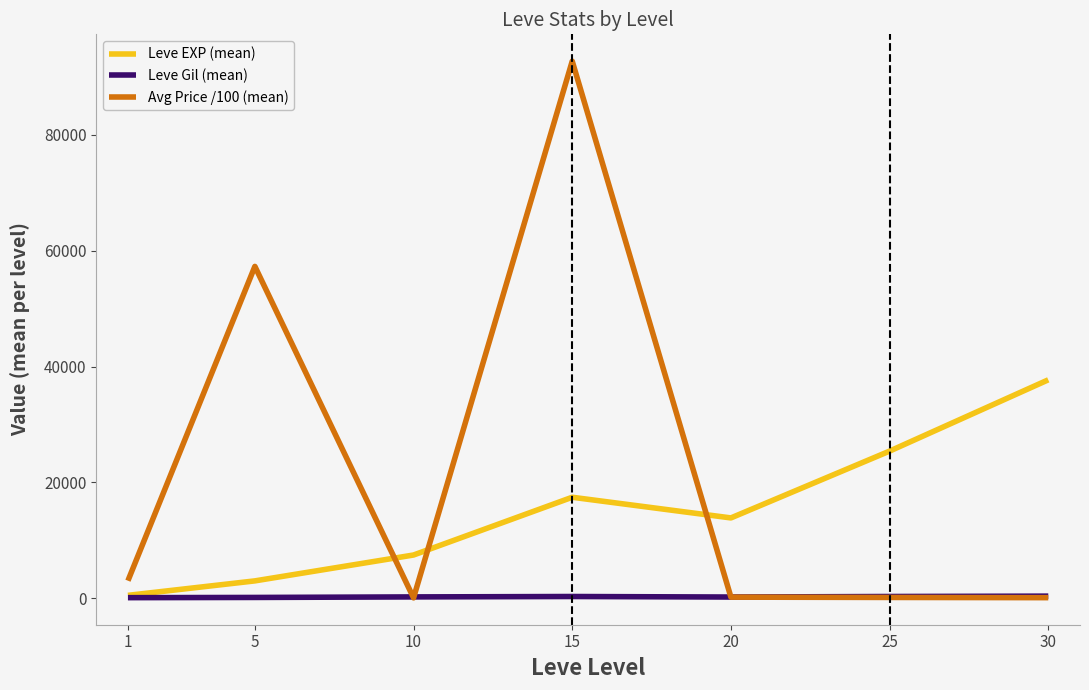

What is the total value across all series at 10?

7790.8